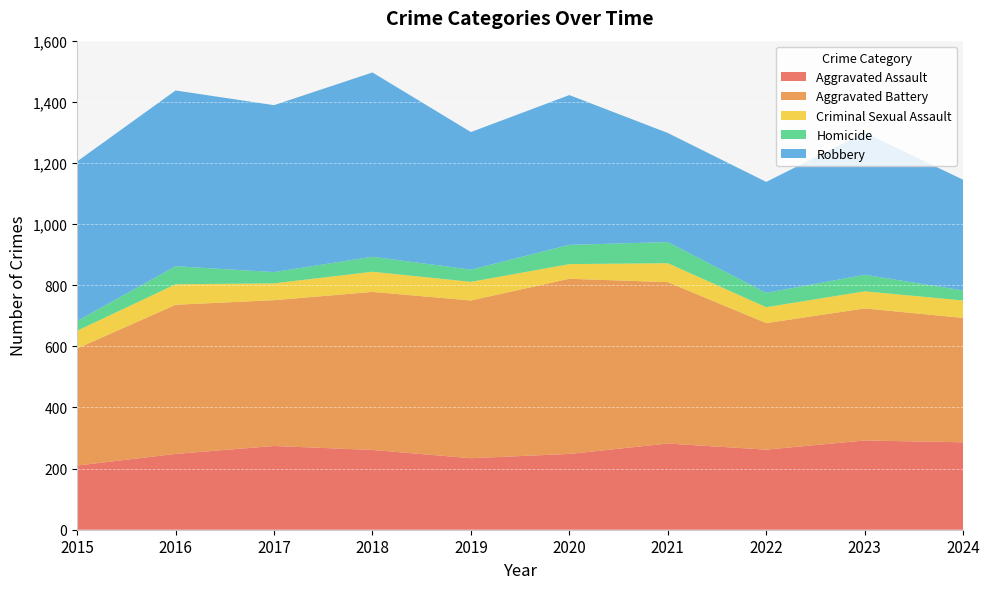

Reading left to right, list all the values displayed in this chart.

Aggravated Assault: 210	248	274	261	234	248	282	262	292	286
Aggravated Battery: 383	488	477	517	516	573	528	414	432	407
Criminal Sexual Assault: 58	67	55	66	61	48	62	52	56	57
Homicide: 32	59	37	49	40	63	69	47	54	33
Robbery: 522	575	546	603	450	490	357	363	465	362